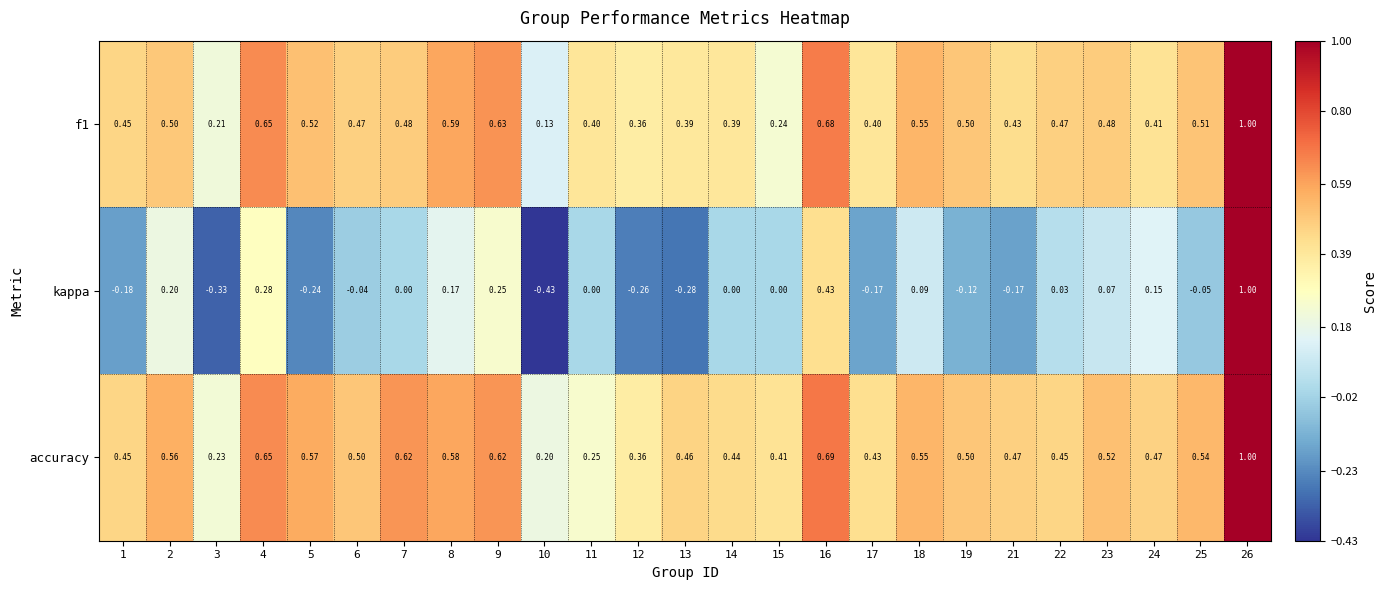

At how many categories does at least one series exceed 0?

25